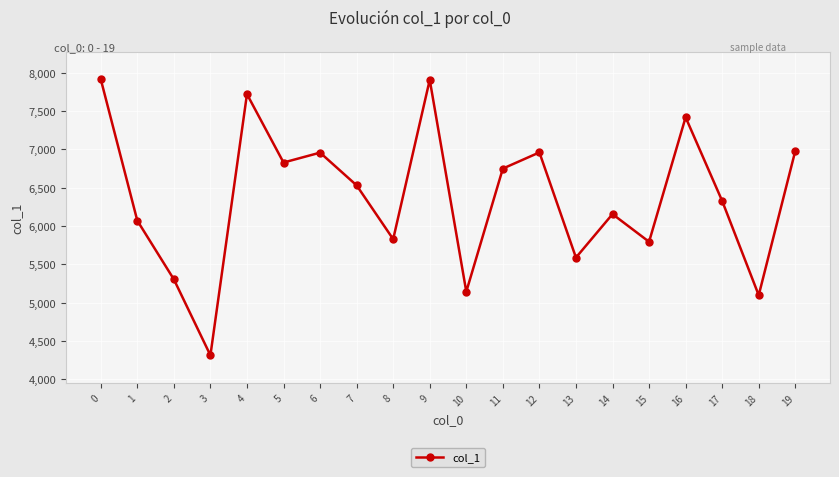

Where is the first local maximum?

4